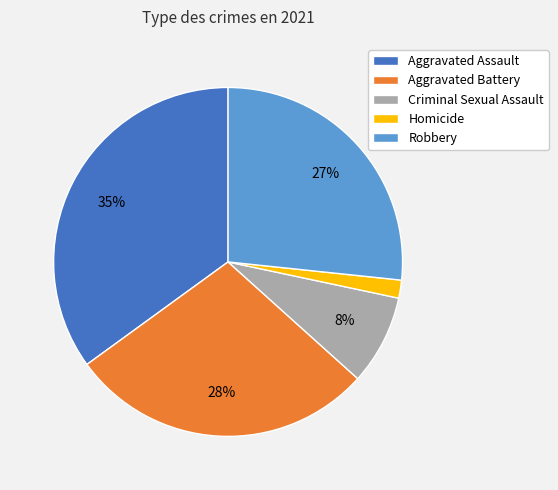

How many slices are in this pie chart?

5